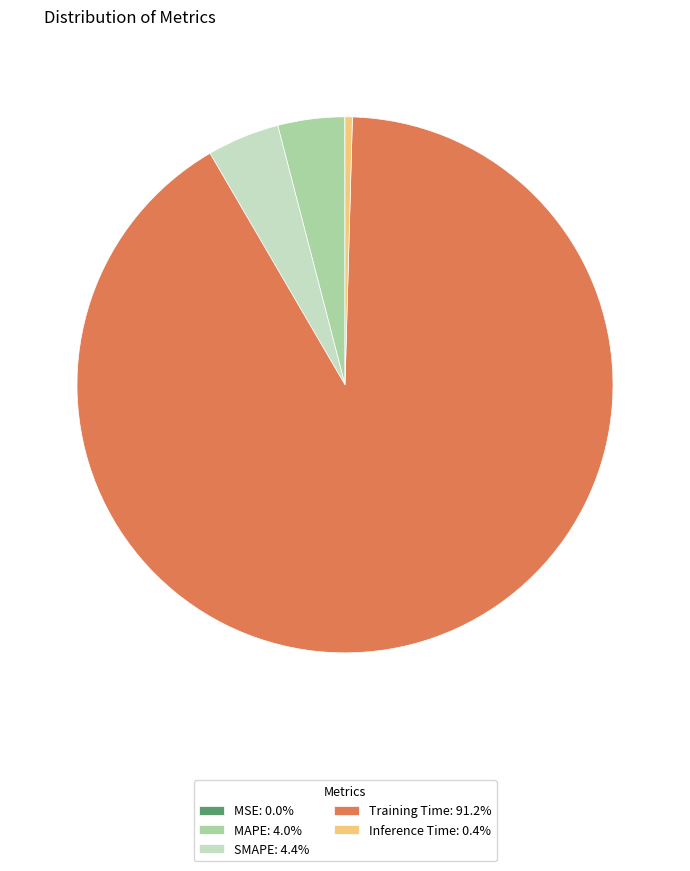

Is Training Time: 91.2% the majority of the pie?

Yes